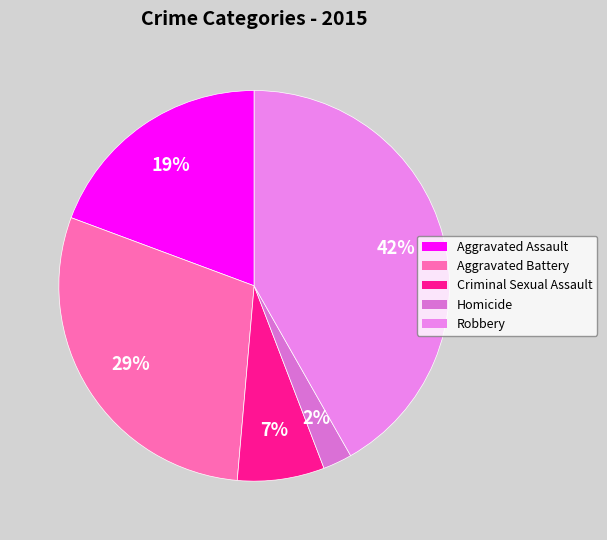

To the nearest percent, what portion does Robbery represent?

42%